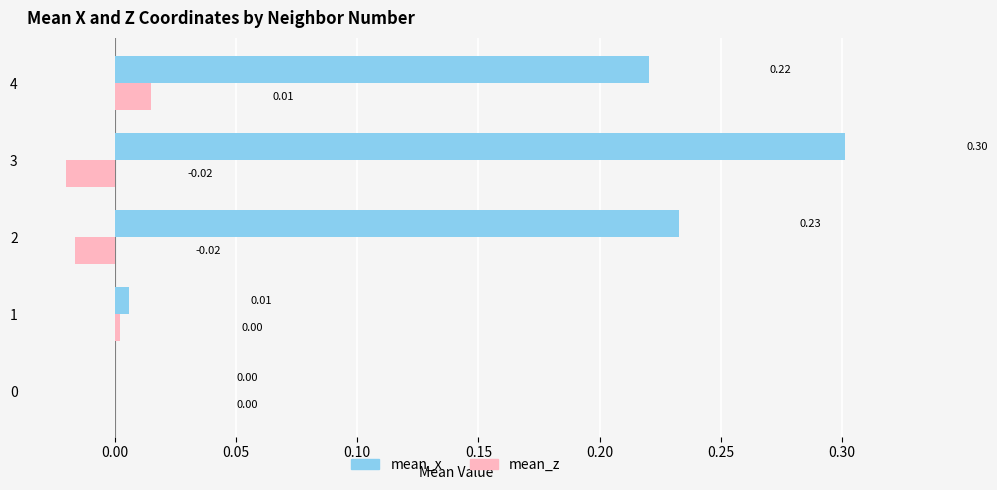

Count the number of data series in this chart.

2